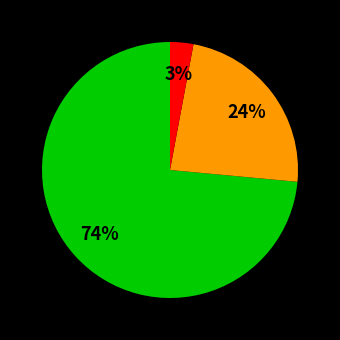

Is there a majority slice in this chart?

Yes